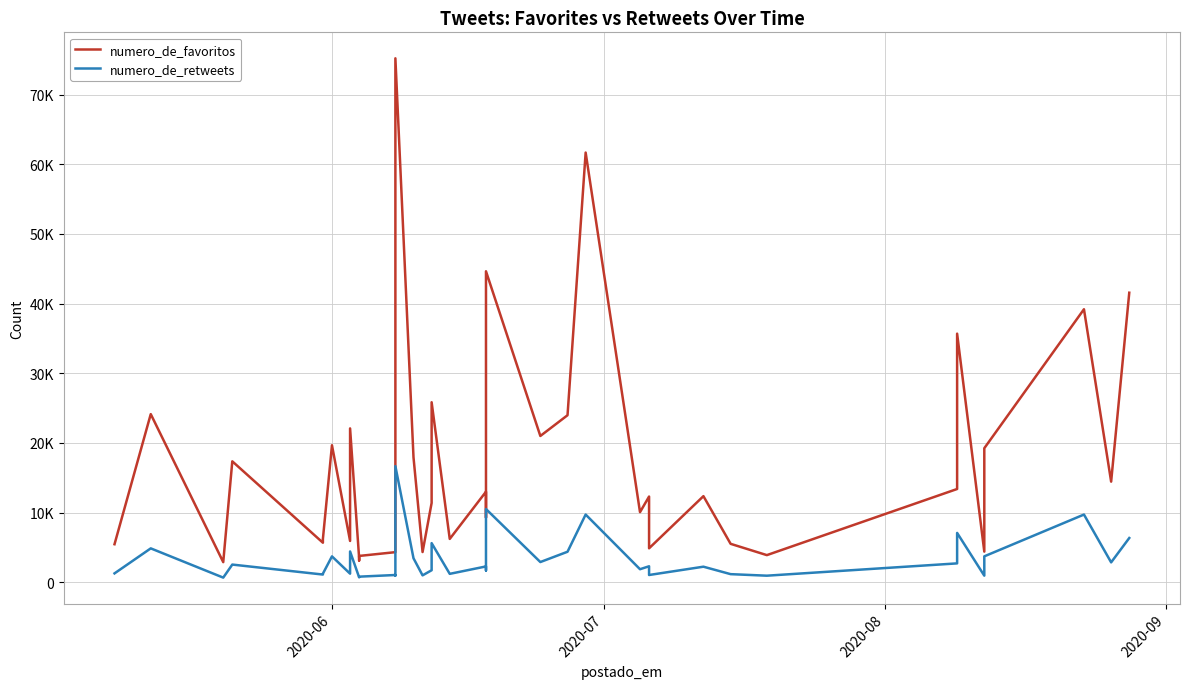

Rank the series by their maximum value, from lowest to highest.

numero_de_retweets, numero_de_favoritos